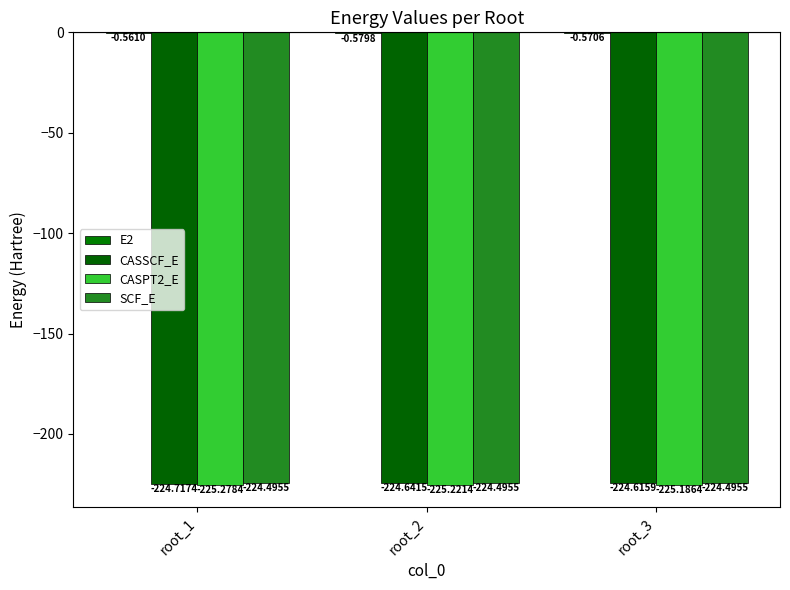

At which label is CASSCF_E closest to -224?

root_3